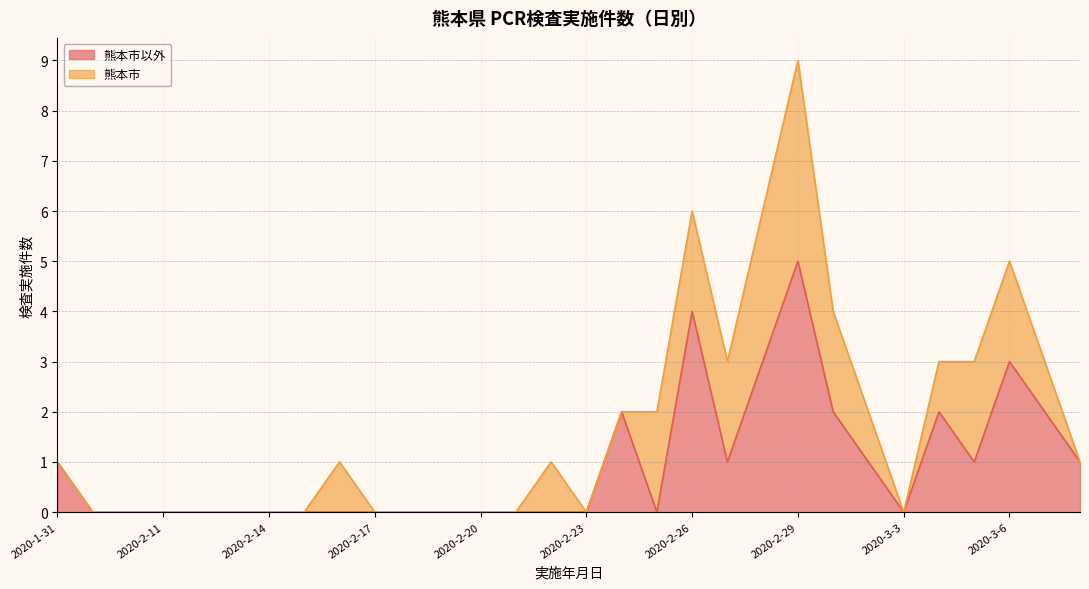

Where is the data nearest to the value 2?

2020-2-24